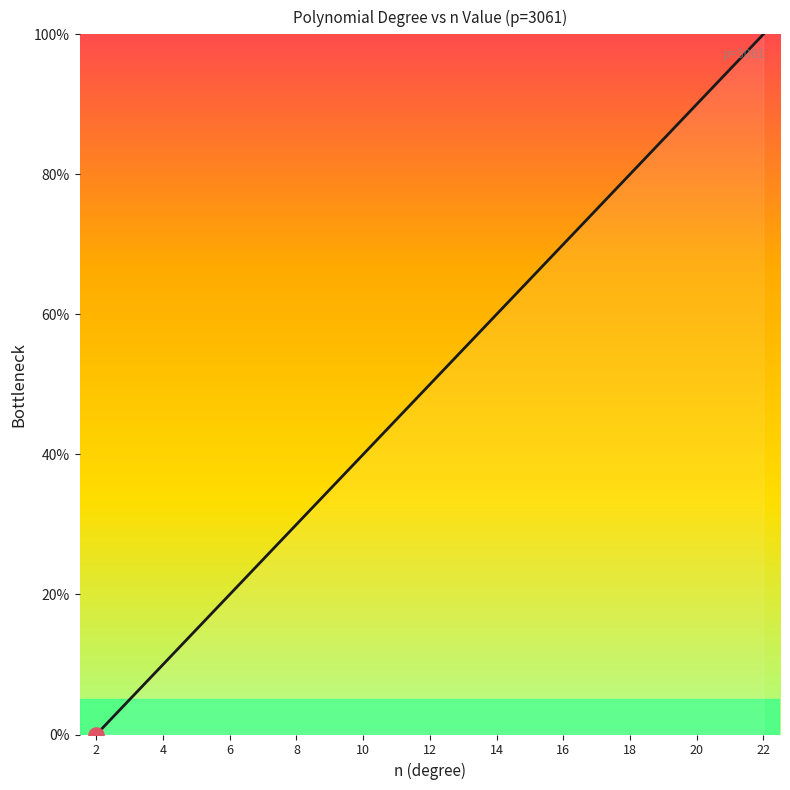

What is the difference between the maximum and minimum values?

100.0